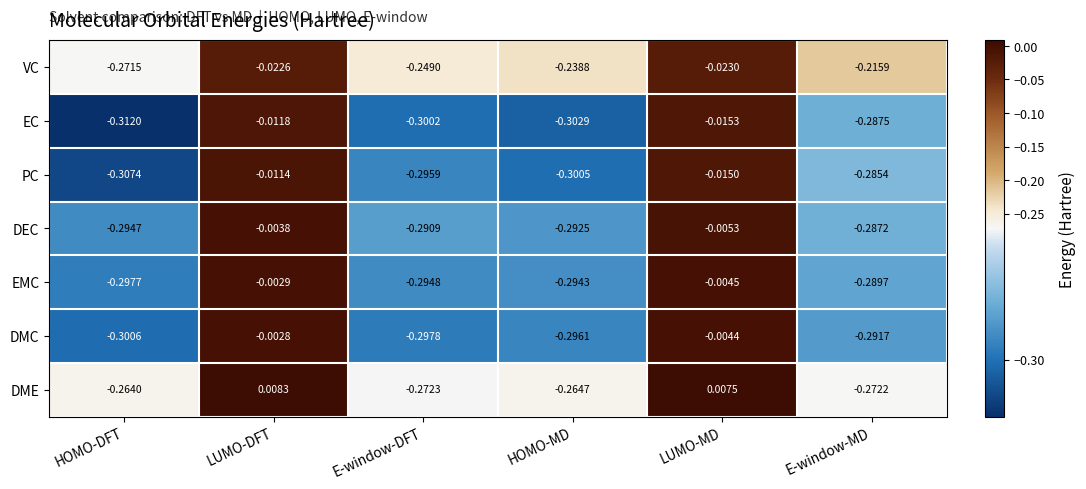

Which series has the largest total across all categories?

VC